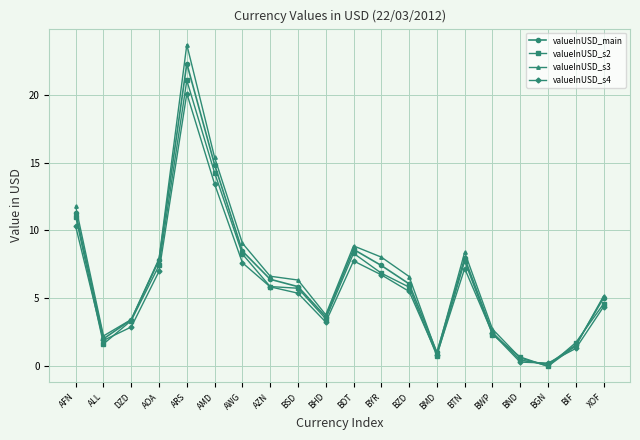

Rank the series at BZD from highest to lowest value.

valueInUSD_s3, valueInUSD_main, valueInUSD_s2, valueInUSD_s4